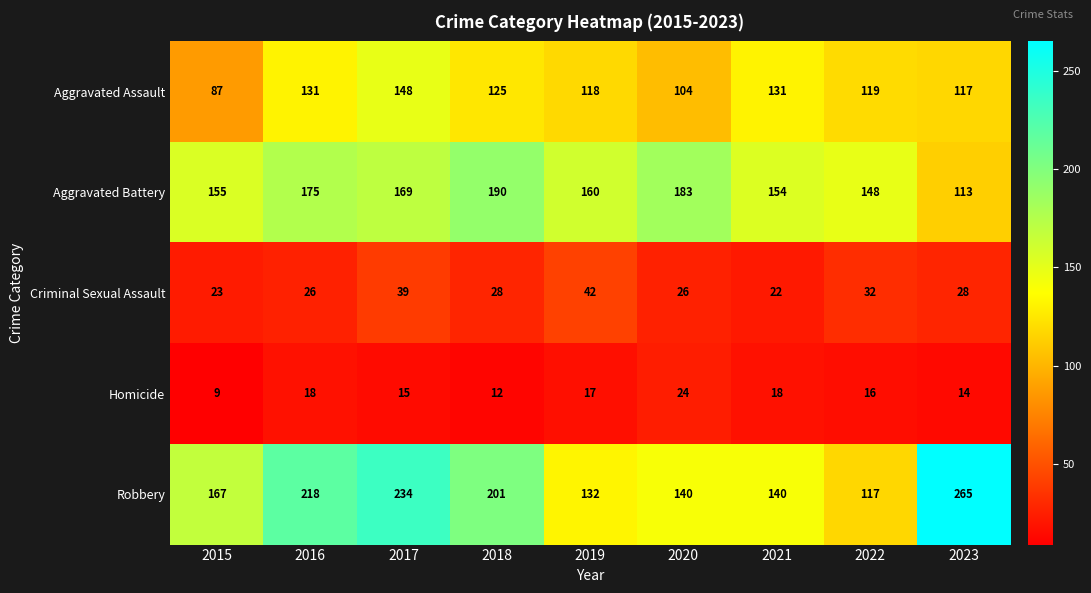

Which series has the widest spread of values?

Robbery